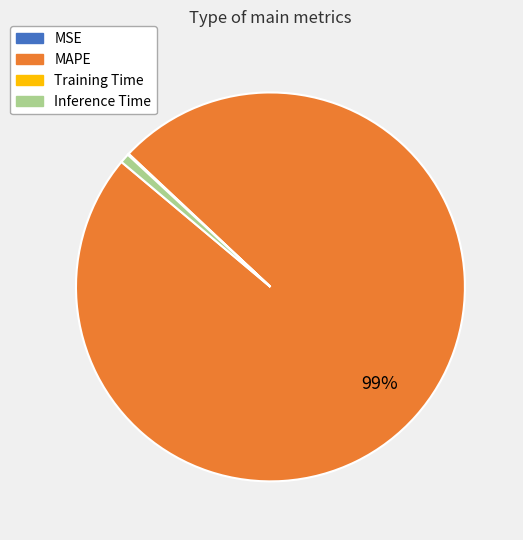

To the nearest percent, what is the average slice percentage?

25%